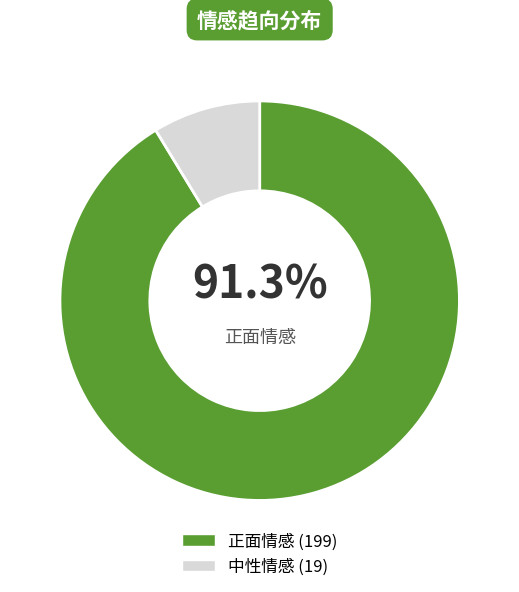

Is there any slice that represents more than half of the pie?

Yes